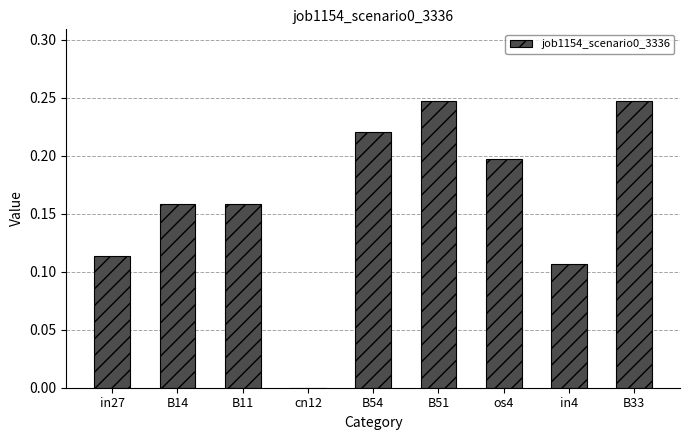

What is the sum of the values at in4 and B14?

0.3